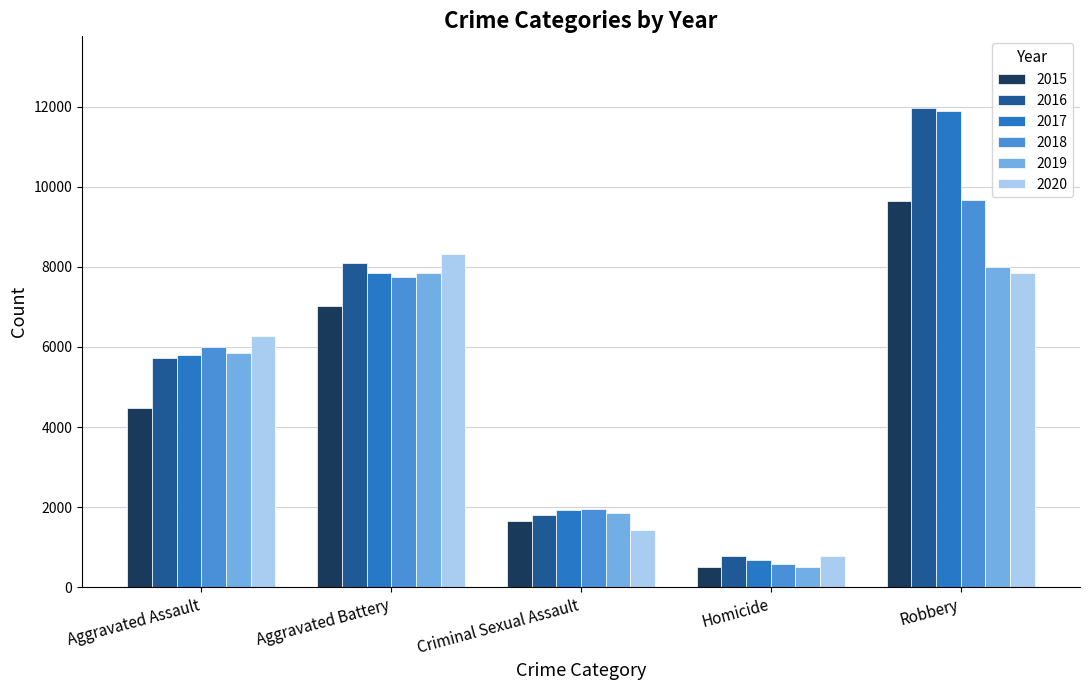

At which label is 2020 closest to 4551?

Aggravated Assault